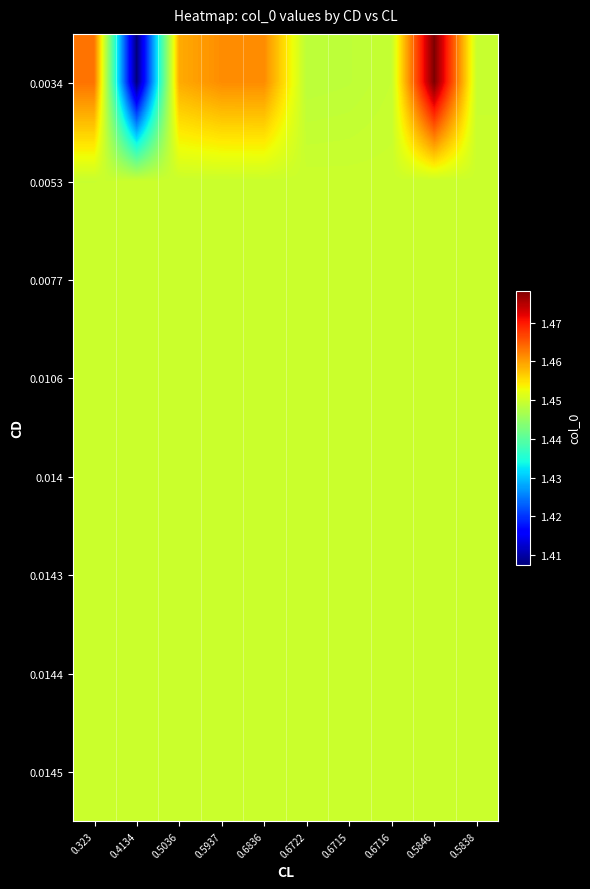

At how many categories does at least one series exceed 1?

10